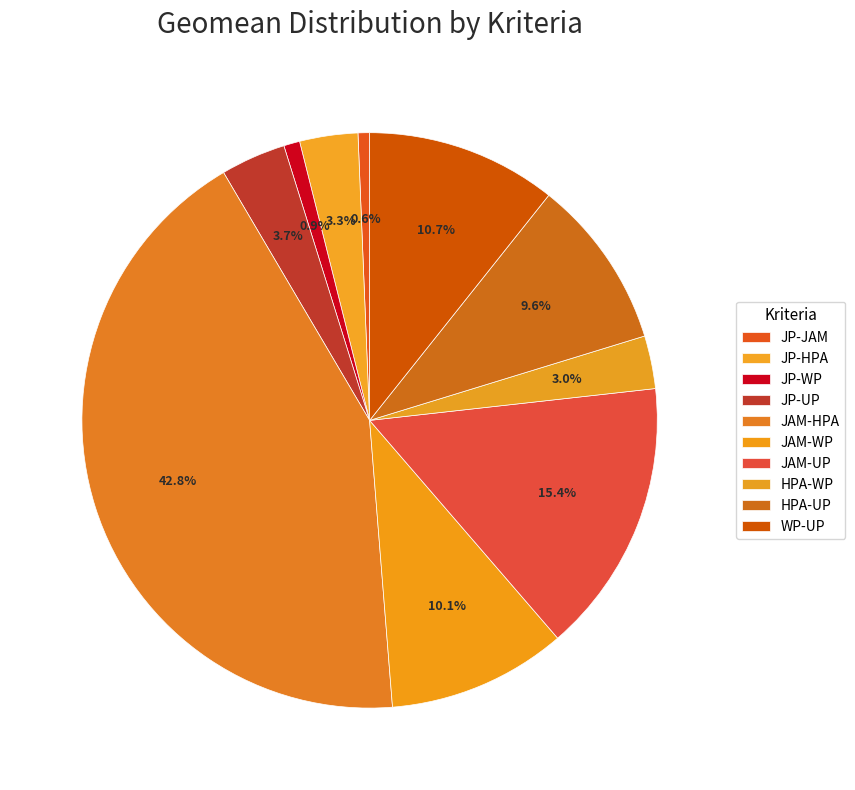

Rank the categories by value from highest to lowest.

JAM-HPA, JAM-UP, WP-UP, JAM-WP, HPA-UP, JP-UP, JP-HPA, HPA-WP, JP-WP, JP-JAM